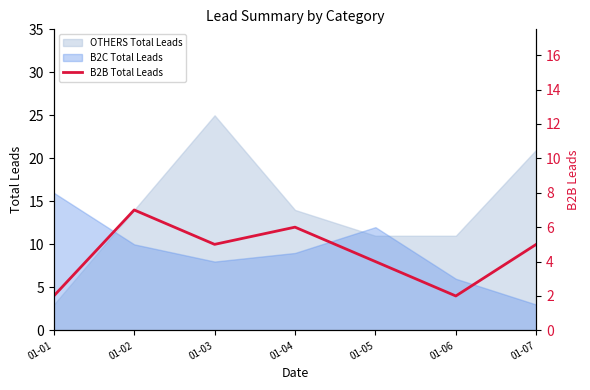

Count the number of values greater than 5.

2